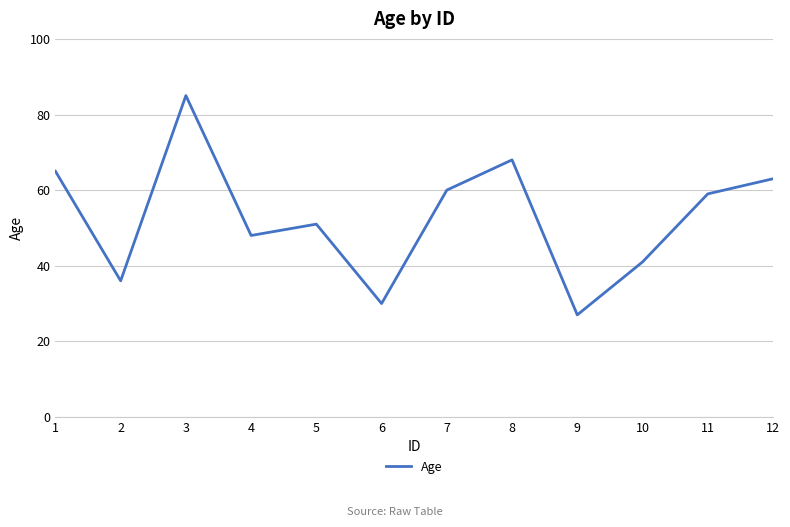

What is the sum of all values?

633